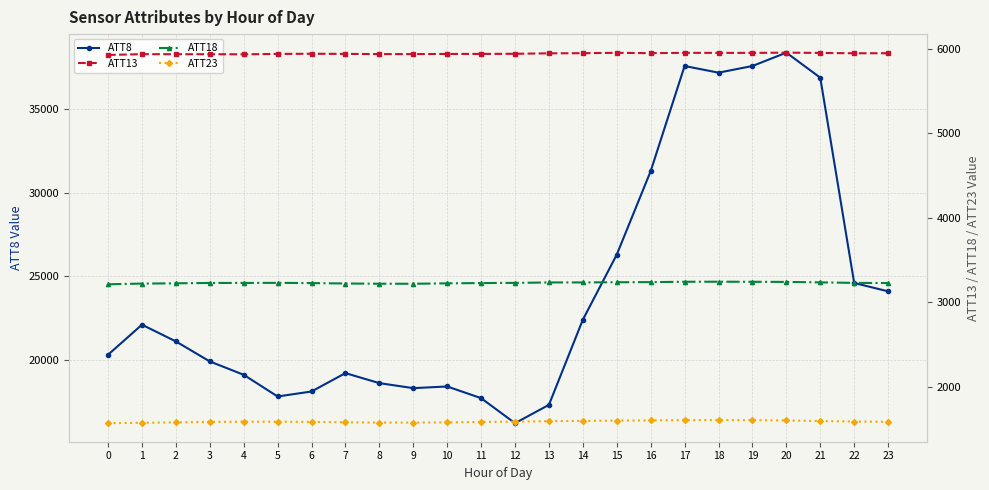

Reading left to right, what are all the values shown in this chart?

ATT8: 20300.0	22100.0	21100.0	19900.0	19100.0	17800.0	18100.0	19200.0	18600.0	18300.0	18400.0	17700.0	16200.0	17300.0	22400.0	26300.0	31300.0	37600.0	37200.0	37600.0	38400.0	36900.0	24600.0	24100.0
ATT13: 5923.9	5933.6	5932.9	5933.0	5931.7	5936.2	5938.2	5936.6	5934.2	5934.4	5936.0	5936.4	5937.8	5943.5	5945.0	5949.4	5945.5	5949.1	5948.9	5948.5	5951.5	5948.1	5944.0	5944.5
ATT18: 3210.6	3219.0	3222.2	3226.6	3226.6	3227.7	3224.9	3220.0	3217.3	3216.9	3221.9	3225.2	3227.2	3232.5	3232.6	3235.1	3236.2	3240.5	3241.3	3240.2	3238.7	3233.4	3227.2	3225.3
ATT23: 1567.2	1572.1	1577.0	1582.9	1584.6	1584.9	1582.4	1577.7	1574.8	1574.3	1576.8	1581.8	1585.4	1591.4	1594.2	1597.7	1600.5	1603.9	1604.1	1602.8	1599.1	1592.9	1586.7	1583.9